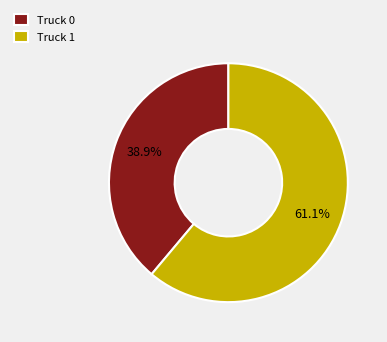

How many slices are in this pie chart?

2